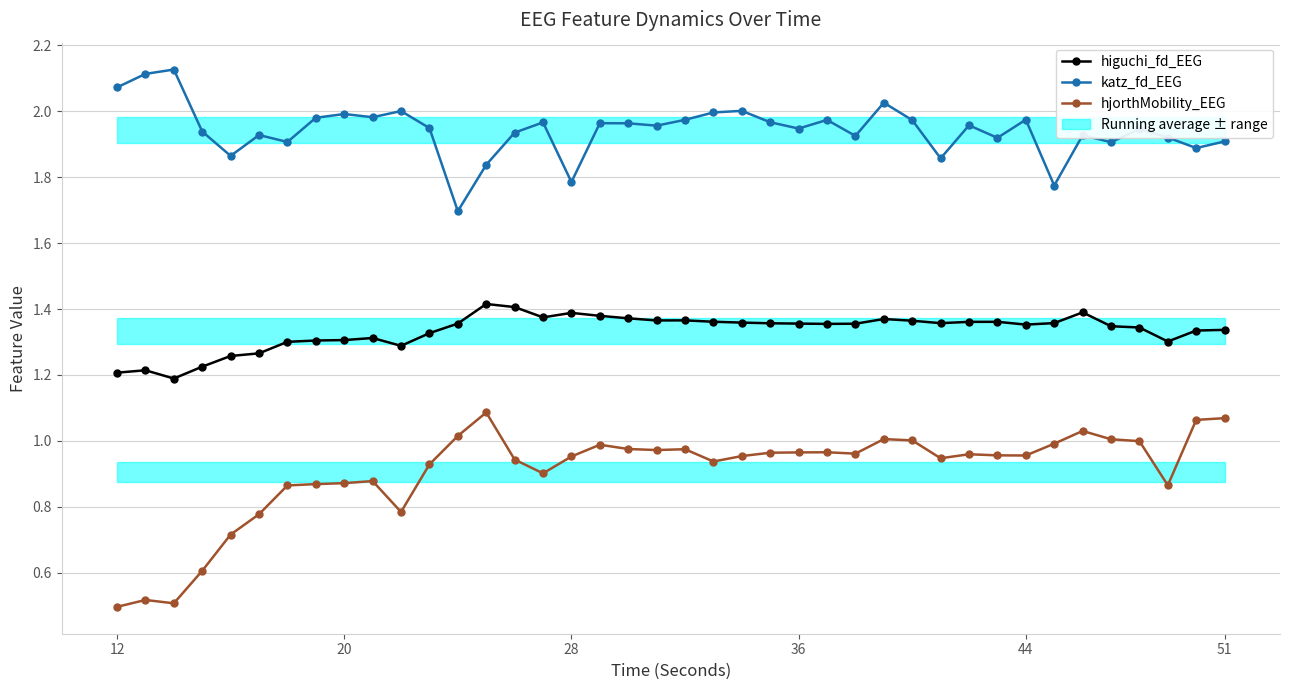

The katz_fd_EEG series shows 2.0 at 20. True or false?

True